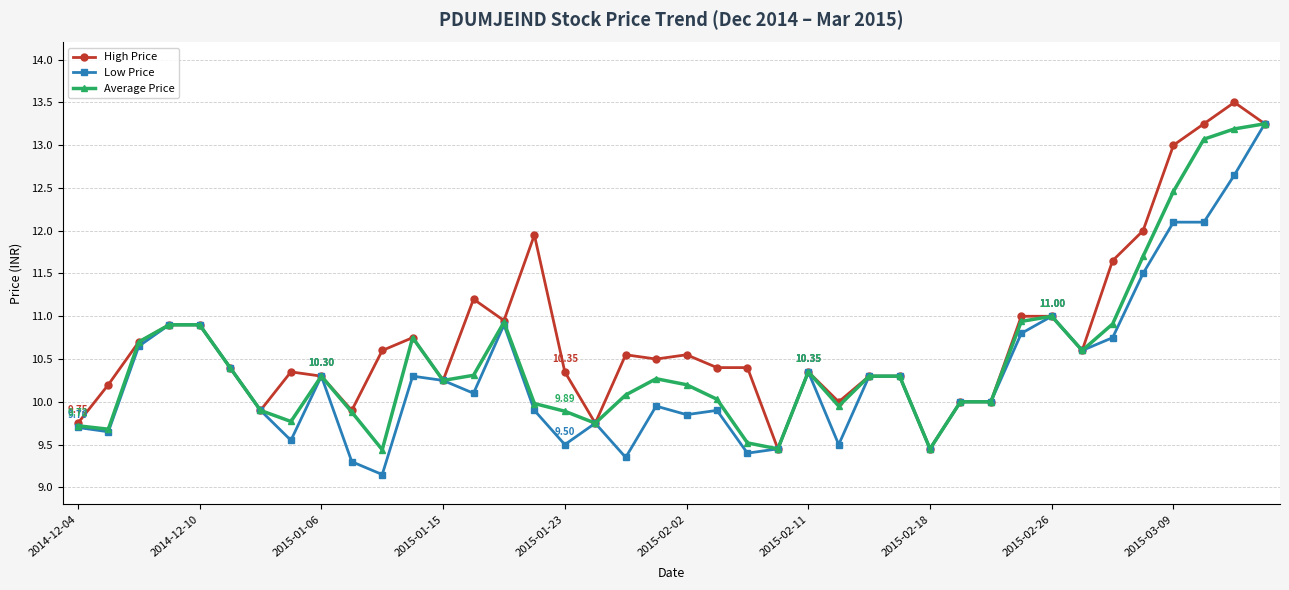

True or false: High Price has more than 2 points higher than both neighbors.

True